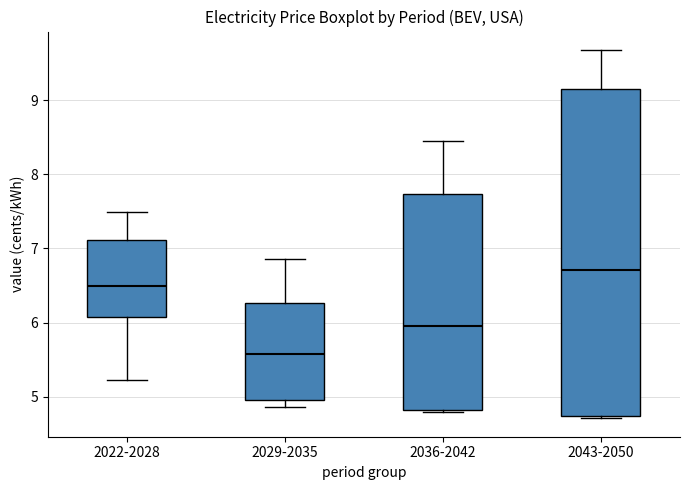

Reading left to right, read every box against the y-axis: the position of its median line, the range the box covers, and the ends of its whiskers. The values are not printed on the chart, so give them approximately, as read against the axis.

2022-2028: median 6.5, box 6.1 to 7.1, whiskers 5.2 to 7.5
2029-2035: median 5.6, box 5.0 to 6.3, whiskers 4.9 to 6.9
2036-2042: median 6.0, box 4.8 to 7.7, whiskers 4.8 (just below the box's lower edge) to 8.4
2043-2050: median 6.7, box 4.7 to 9.1, whiskers 4.7 (just below the box's lower edge) to 9.7